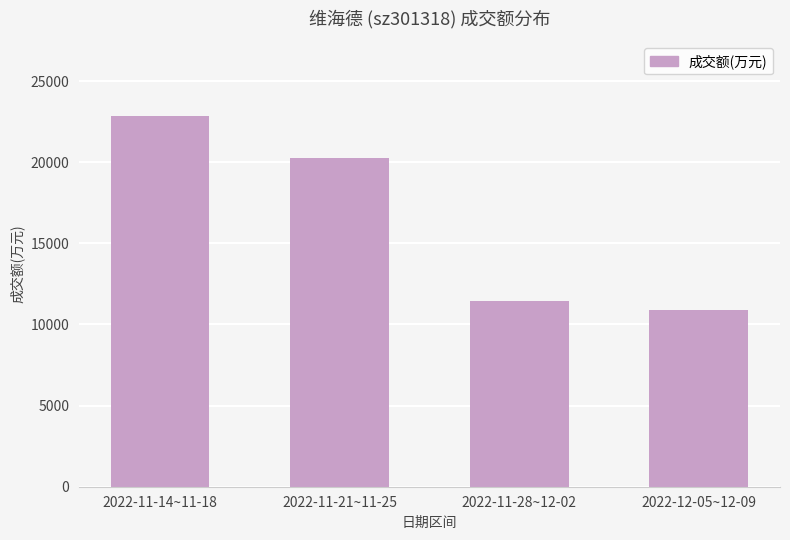

At which category does the chart reach its minimum across all series?

2022-12-05~12-09